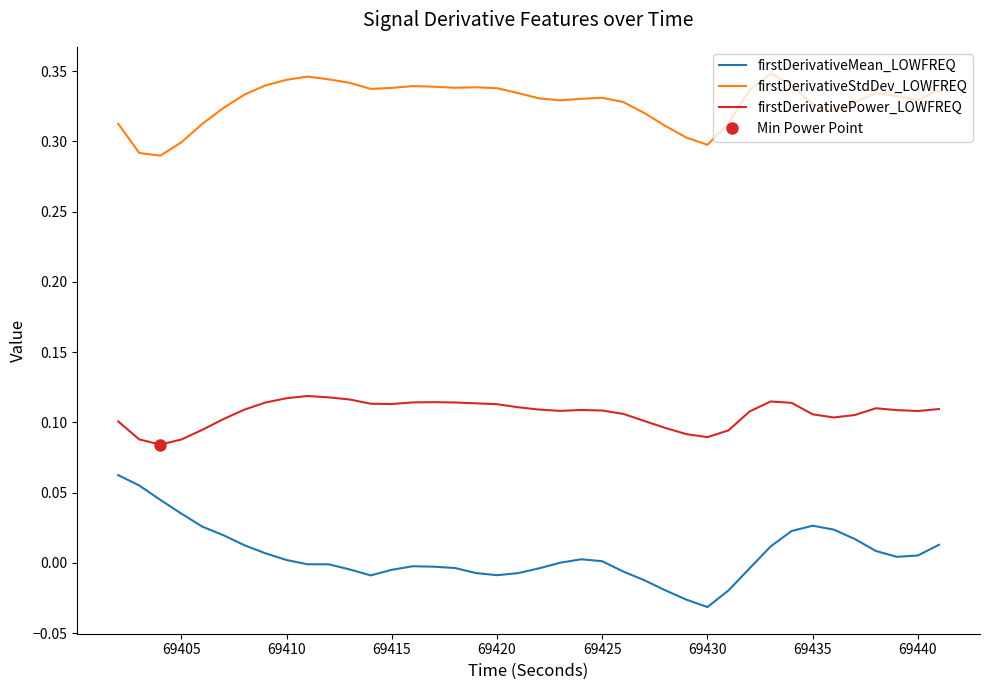

True or false: firstDerivativeStdDev_LOWFREQ has more than 2 points higher than both neighbors.

True